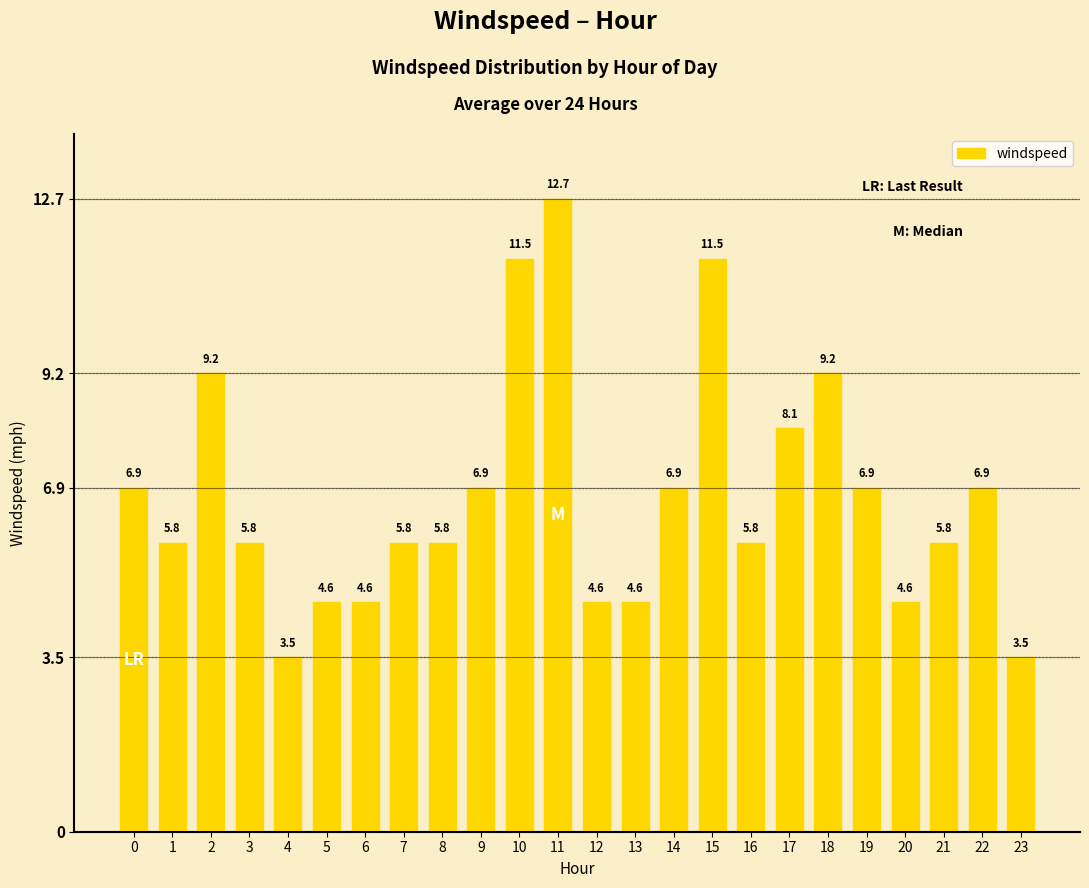

What is the difference between the values at 9 and 8?

1.1